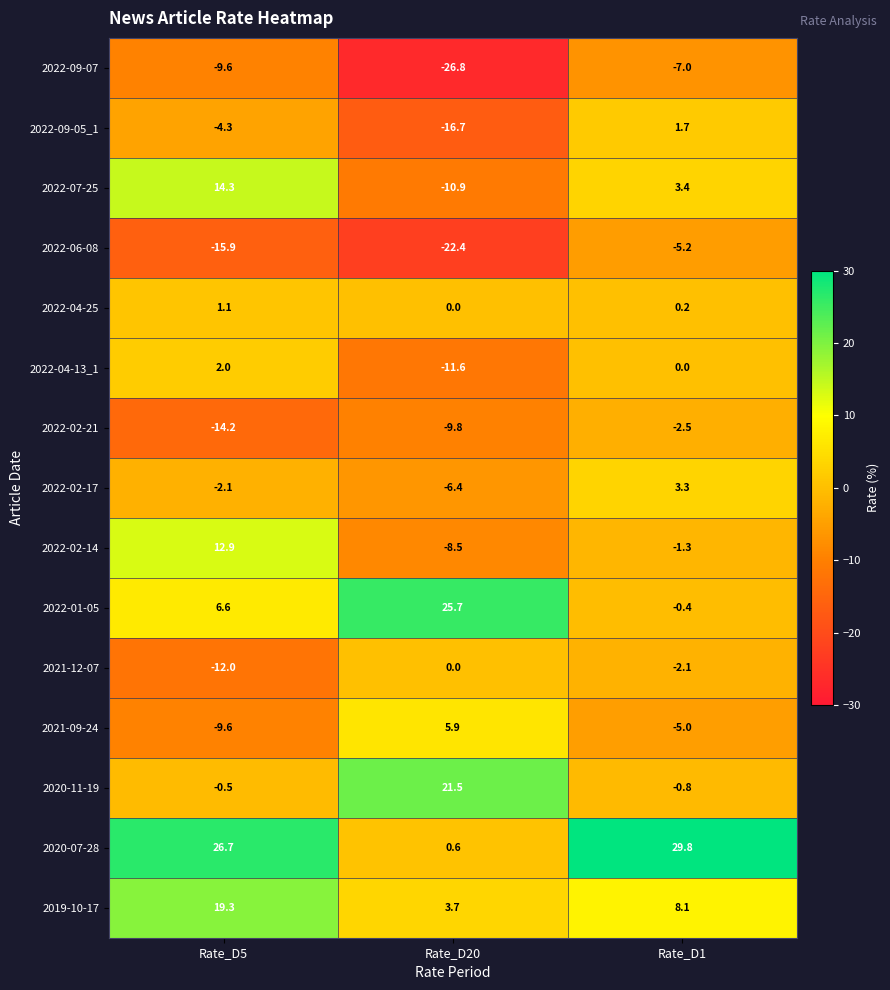

What is the difference between the 2019-10-17 values at Rate_D1 and Rate_D5?

11.2